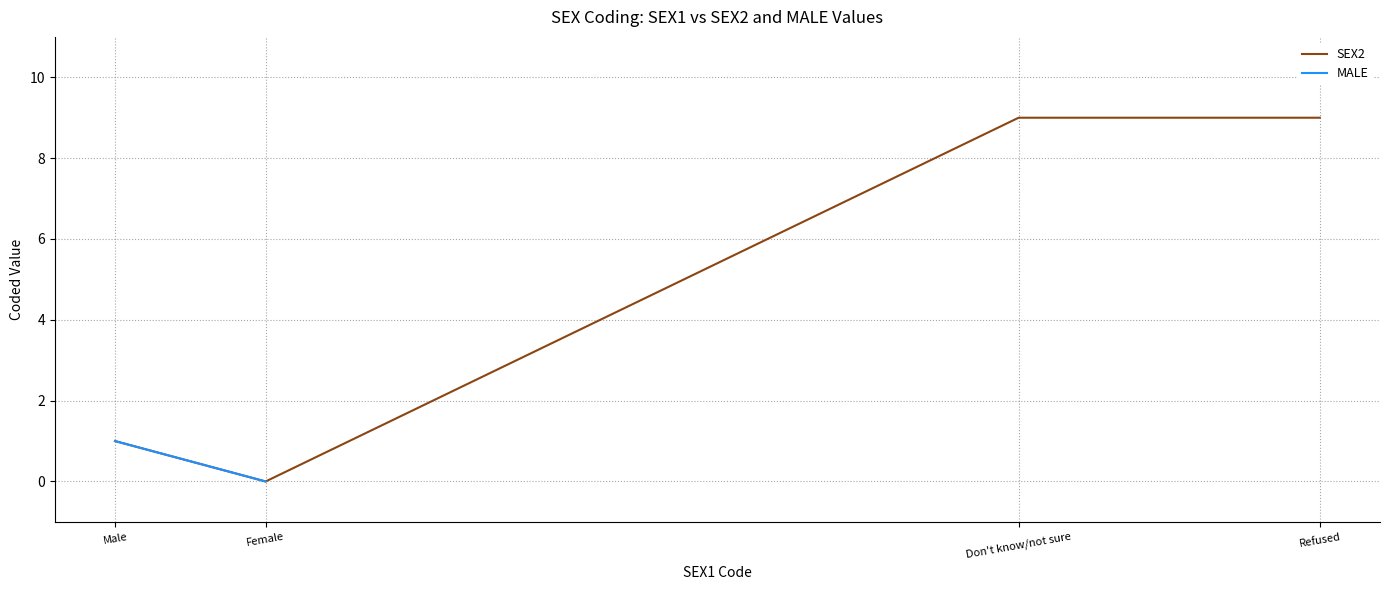

Which has a higher value, Male or Don't know/not sure?

Don't know/not sure